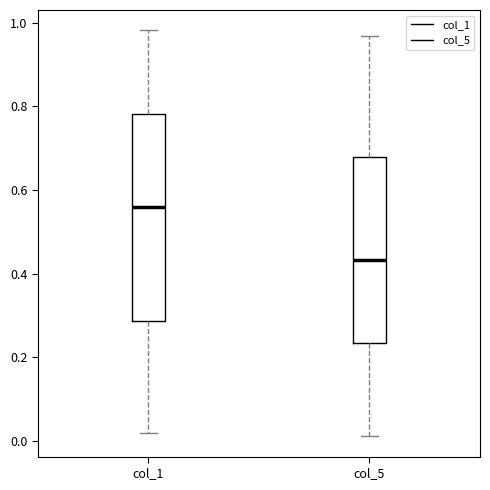

Comparing the boxes themselves (not the whiskers), which one is the tallest?

col_1